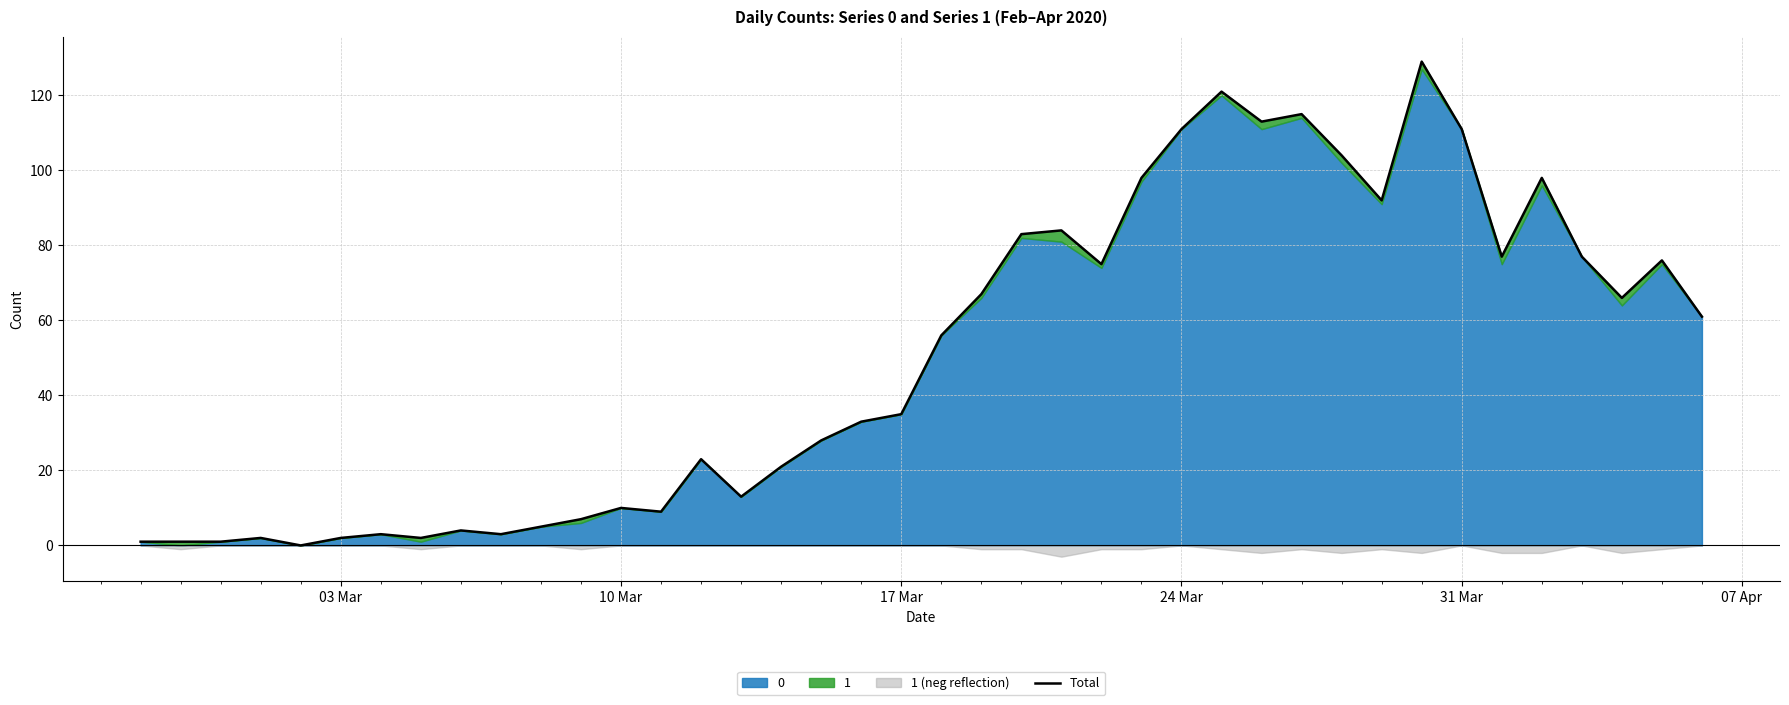

How many points are higher than both their immediate neighbors (excluding endpoints)?

11